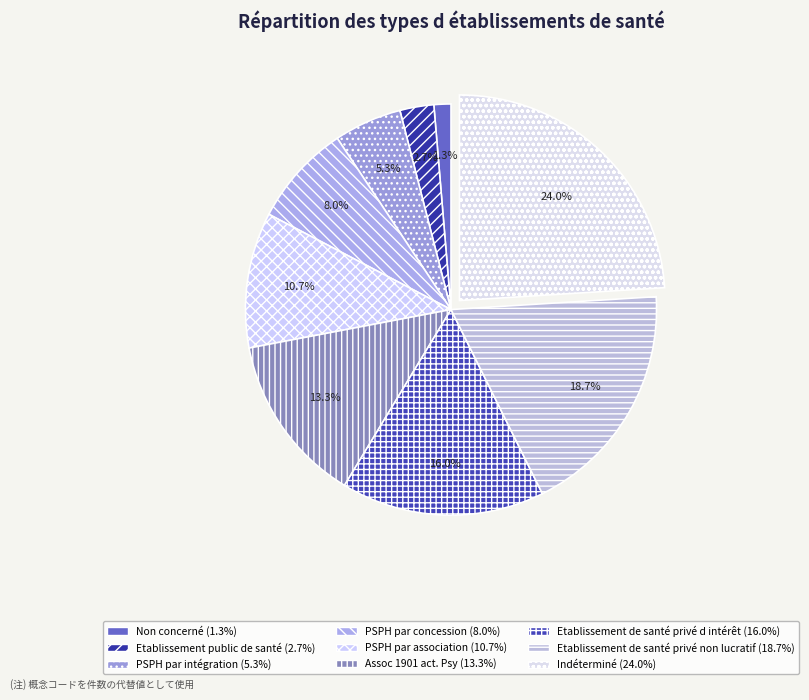

Between Assoc 1901 act. Psy and Etablissement de santé privé d intérêt, which is larger?

Etablissement de santé privé d intérêt